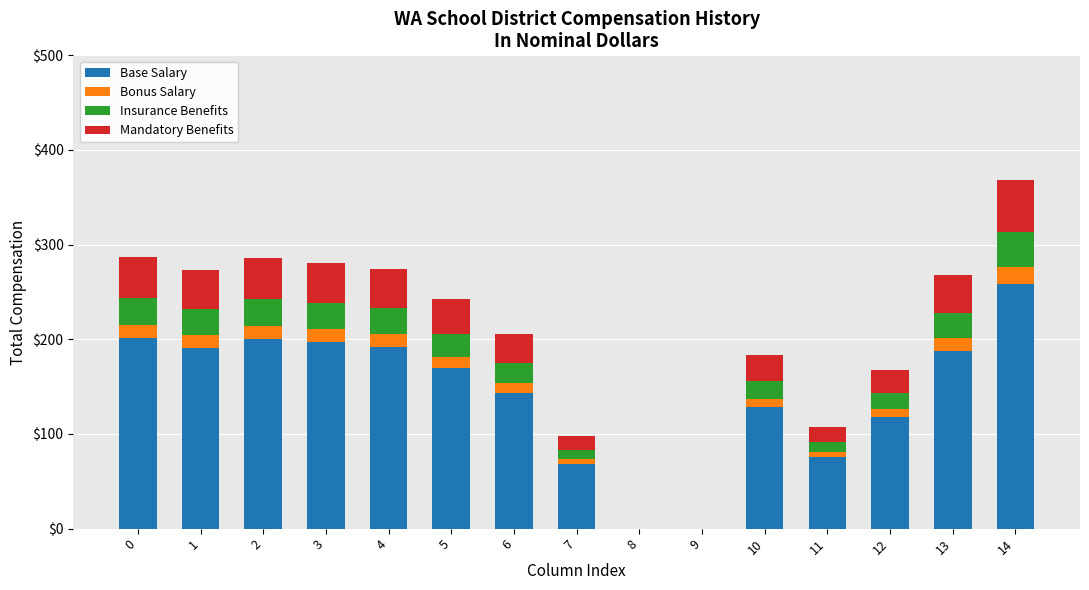

What is the total value across all series at 2?

285.5